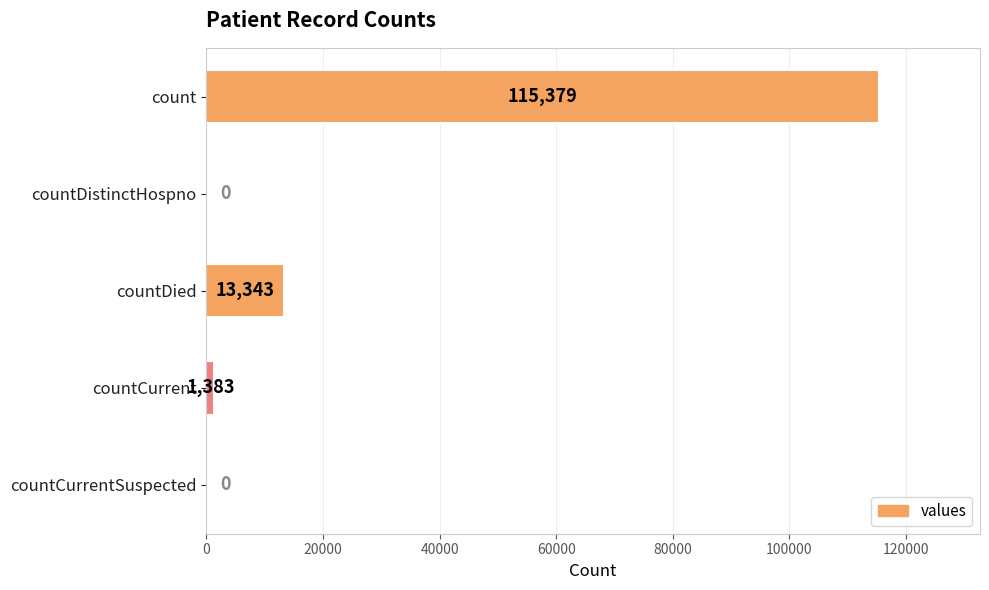

Reading top to bottom, extract all data points from this chart.

count=115379	countDistinctHospno=0	countDied=13343	countCurrent=1383	countCurrentSuspected=0